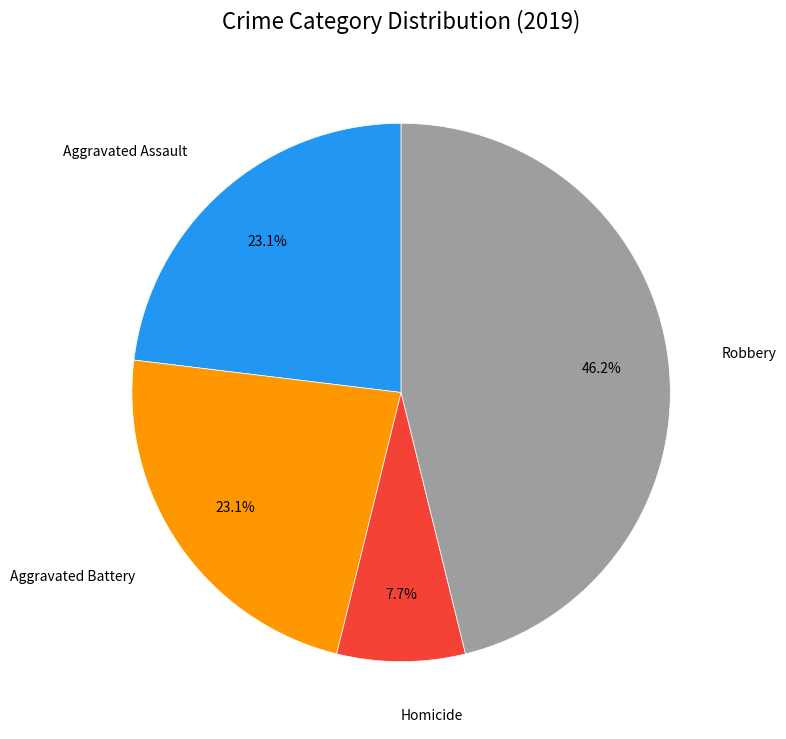

Which slice is the smallest?

Homicide